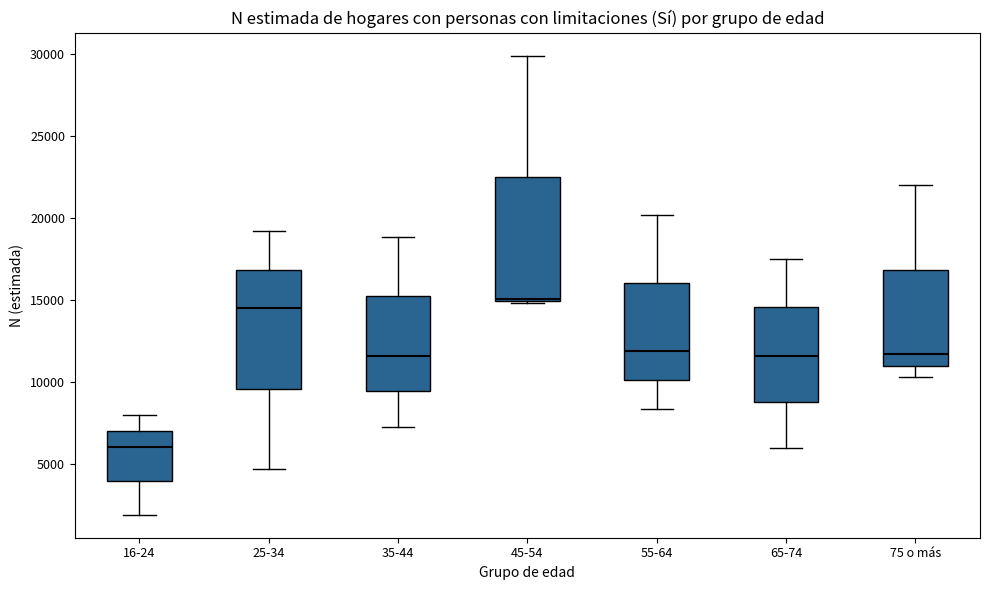

Reading left to right, read every box against the y-axis: the position of its median line, the range the box covers, and the ends of its whiskers. The values are not printed on the chart, so give them approximately, as read against the axis.

16-24: median 6000, box 4000 to 7000, whiskers 2000 to 8000
25-34: median 14500, box 9500 to 17000, whiskers 4500 to 19000
35-44: median 11500, box 9500 to 15000, whiskers 7500 to 19000
45-54: median 15000, box 15000 to 22500, whiskers 15000 to 30000
55-64: median 12000, box 10000 to 16000, whiskers 8500 to 20000
65-74: median 11500, box 9000 to 14500, whiskers 6000 to 17500
75 o más: median 11500, box 11000 to 17000, whiskers 10500 to 22000